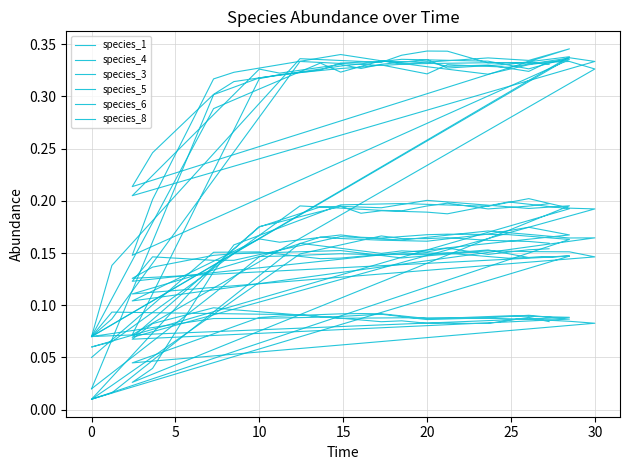

True or false: species_5 and species_6 intersect in this chart.

False